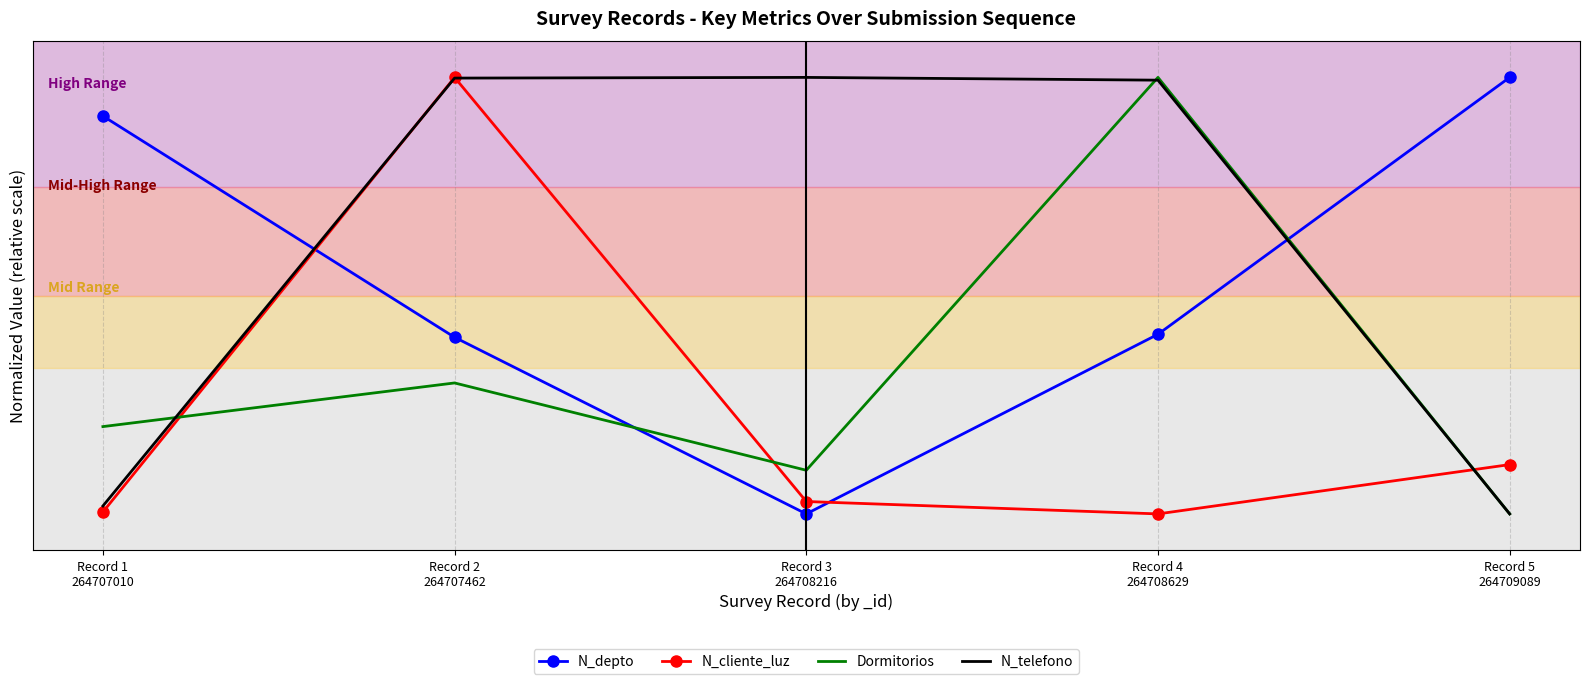

Reading left to right, list all the values displayed in this chart.

N_depto: 5.0	1.9	-0.5	2.0	5.5
N_cliente_luz: -0.5	5.5	-0.3	-0.5	0.2
Dormitorios: 0.7	1.3	0.1	5.5	-0.5
N_telefono: -0.4	5.5	5.5	5.5	-0.5